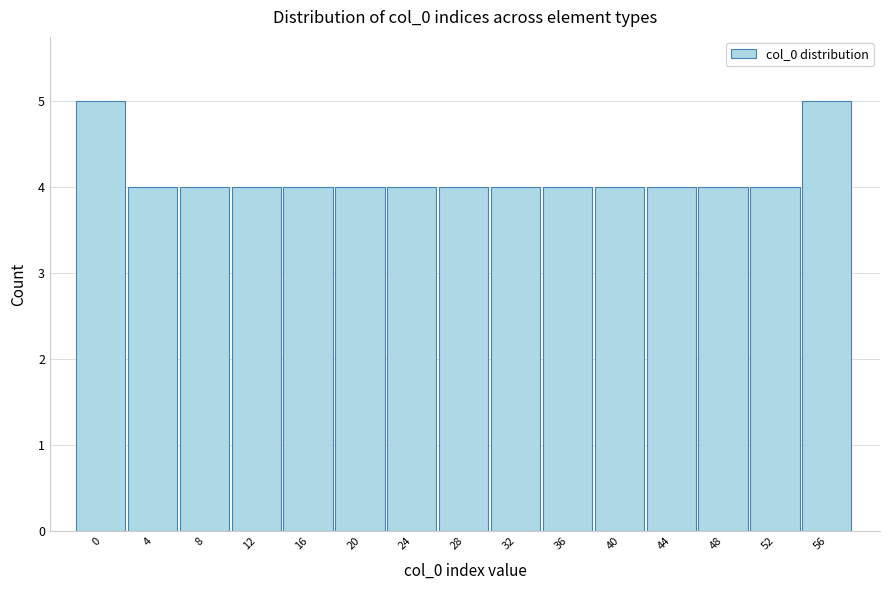

Reading right to left, what are all the values shown in this chart?

56=5	52=4	48=4	44=4	40=4	36=4	32=4	28=4	24=4	20=4	16=4	12=4	8=4	4=4	0=5